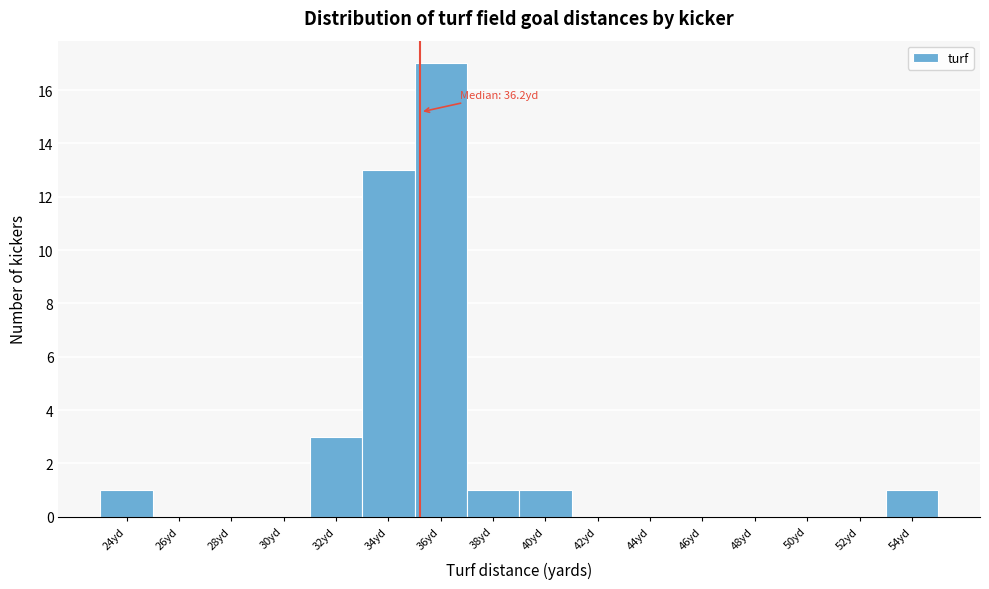

Reading left to right, list all the values displayed in this chart.

24yd=1	26yd=0	28yd=0	30yd=0	32yd=3	34yd=13	36yd=17	38yd=1	40yd=1	42yd=0	44yd=0	46yd=0	48yd=0	50yd=0	52yd=0	54yd=1